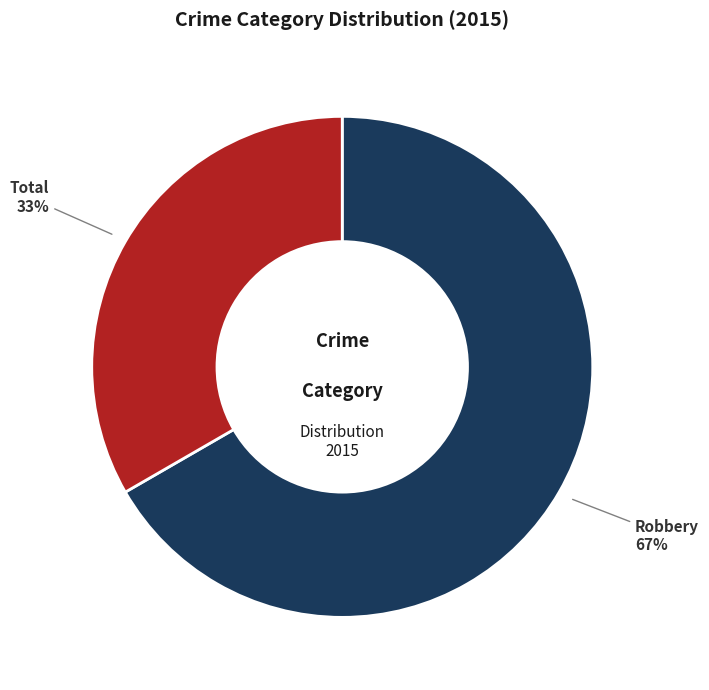

To the nearest percent, what is the average slice percentage?

50%